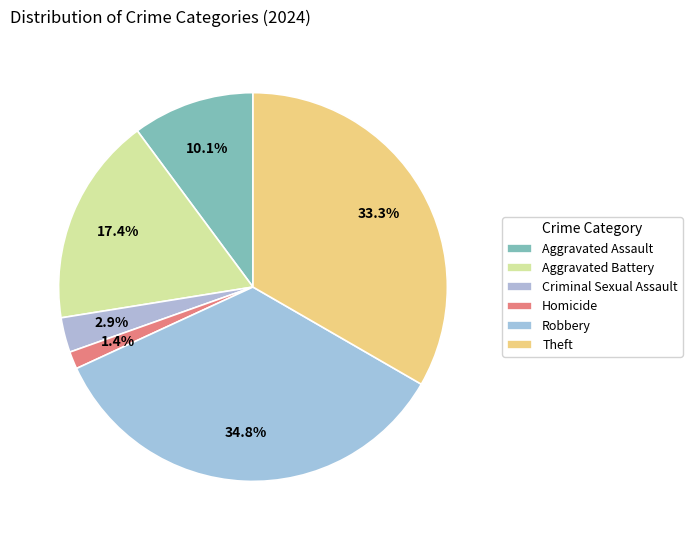

How many segments does this pie chart have?

6